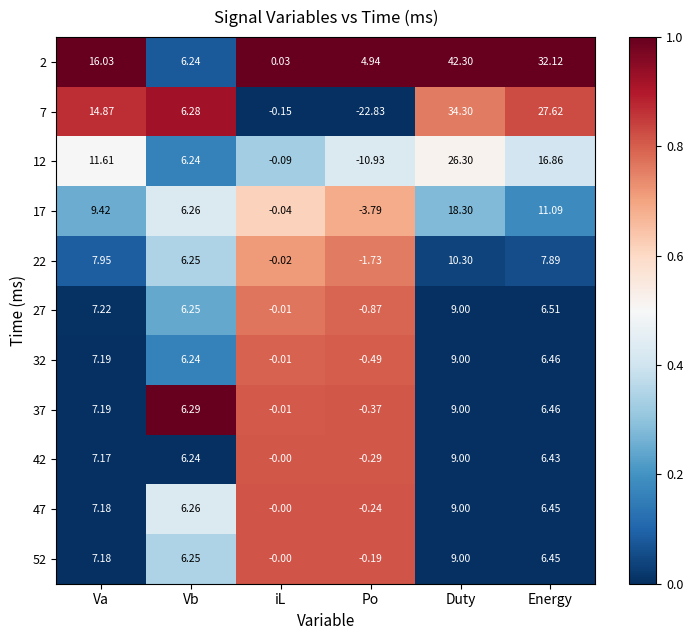

At which category is the sum across all series the highest?

Duty